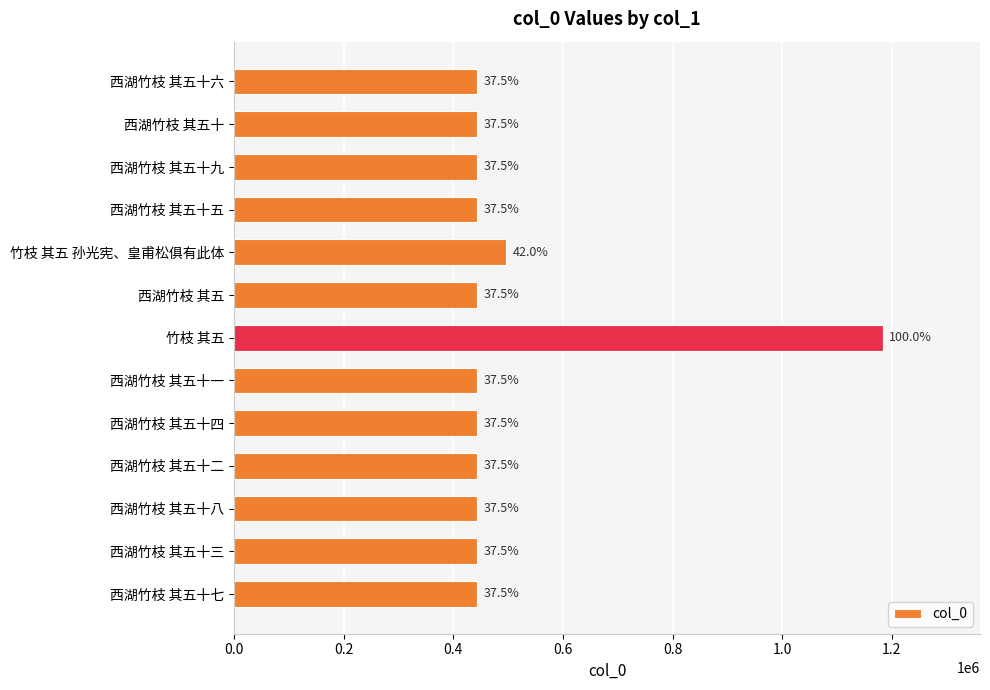

How many bars are there in total?

13